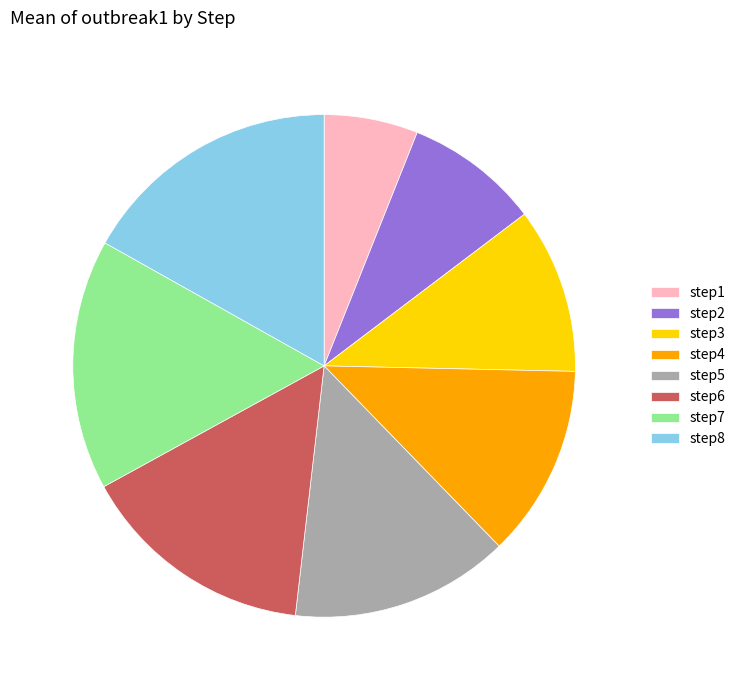

The step4 slice represents 21% of the pie. True or false?

False